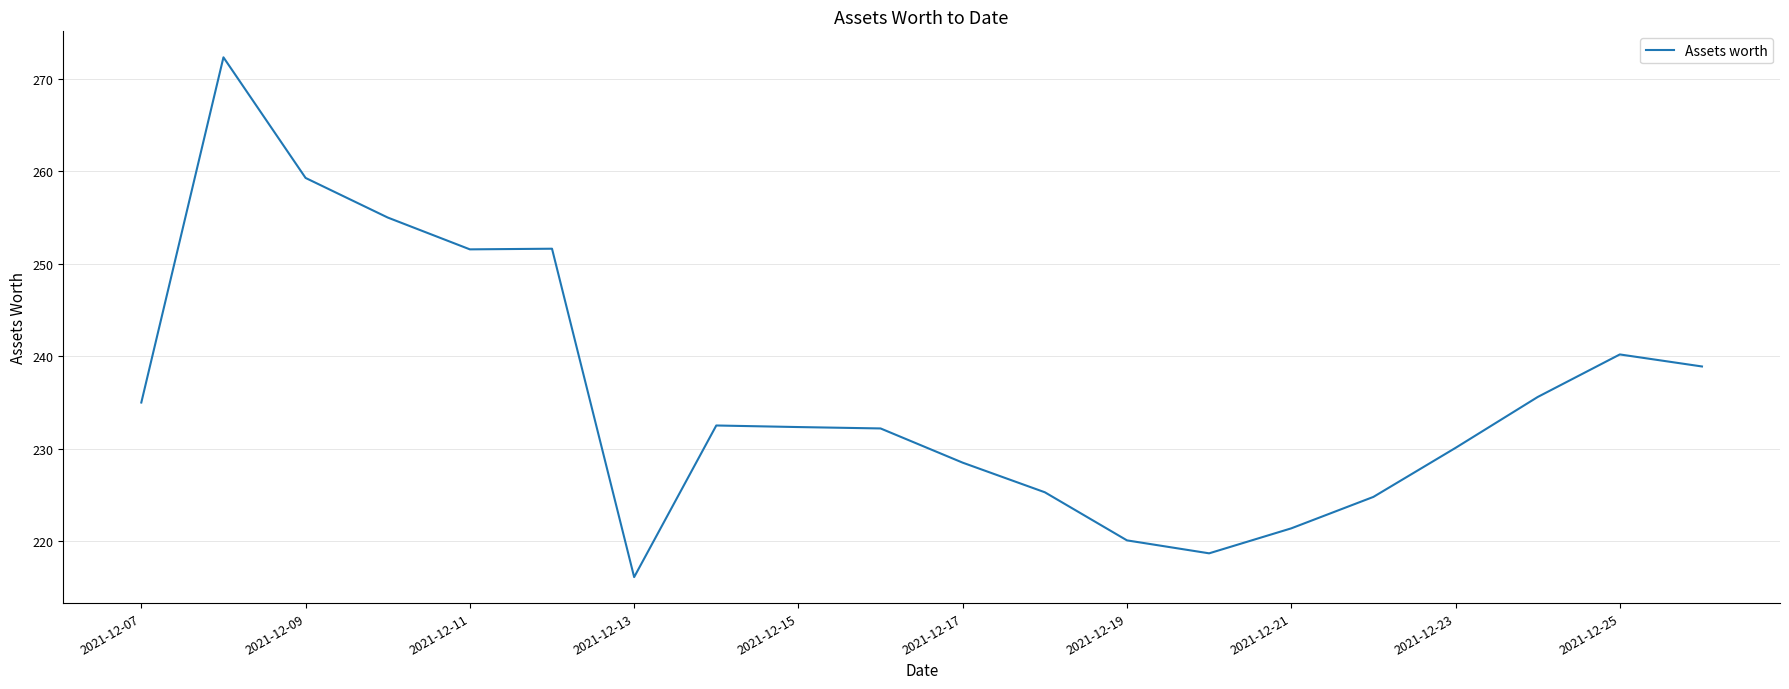

What is the difference between the maximum and minimum values?

56.2